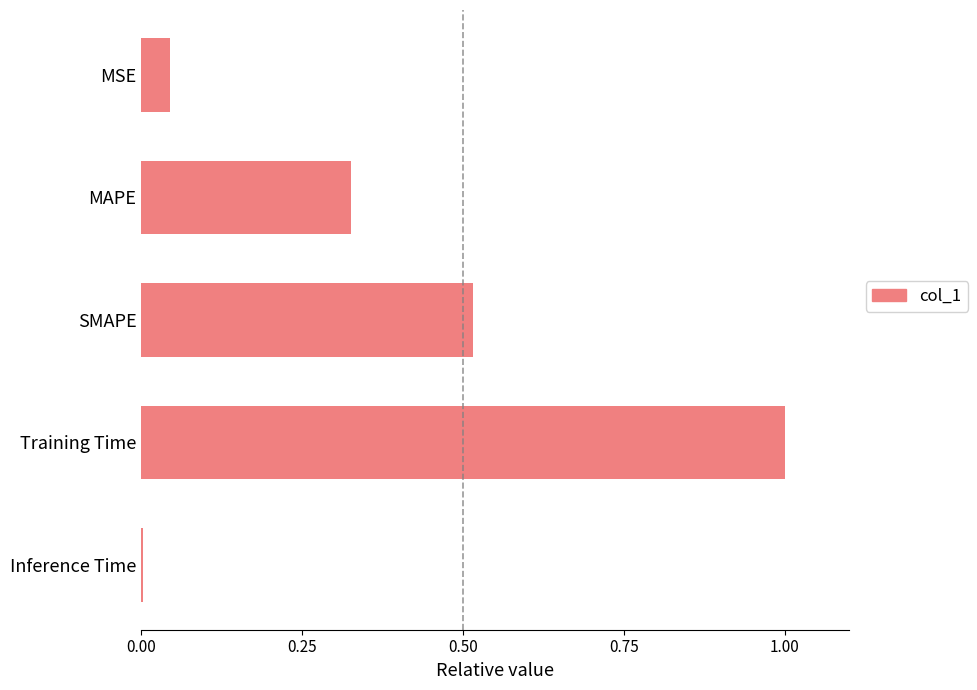

List the labels in order of value, largest first.

Training Time, SMAPE, MAPE, MSE, Inference Time